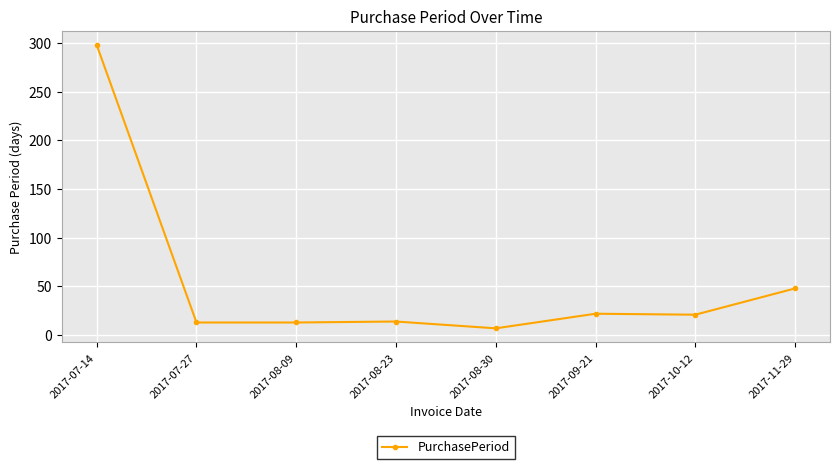

The value at 2017-08-30 is 7. True or false?

True